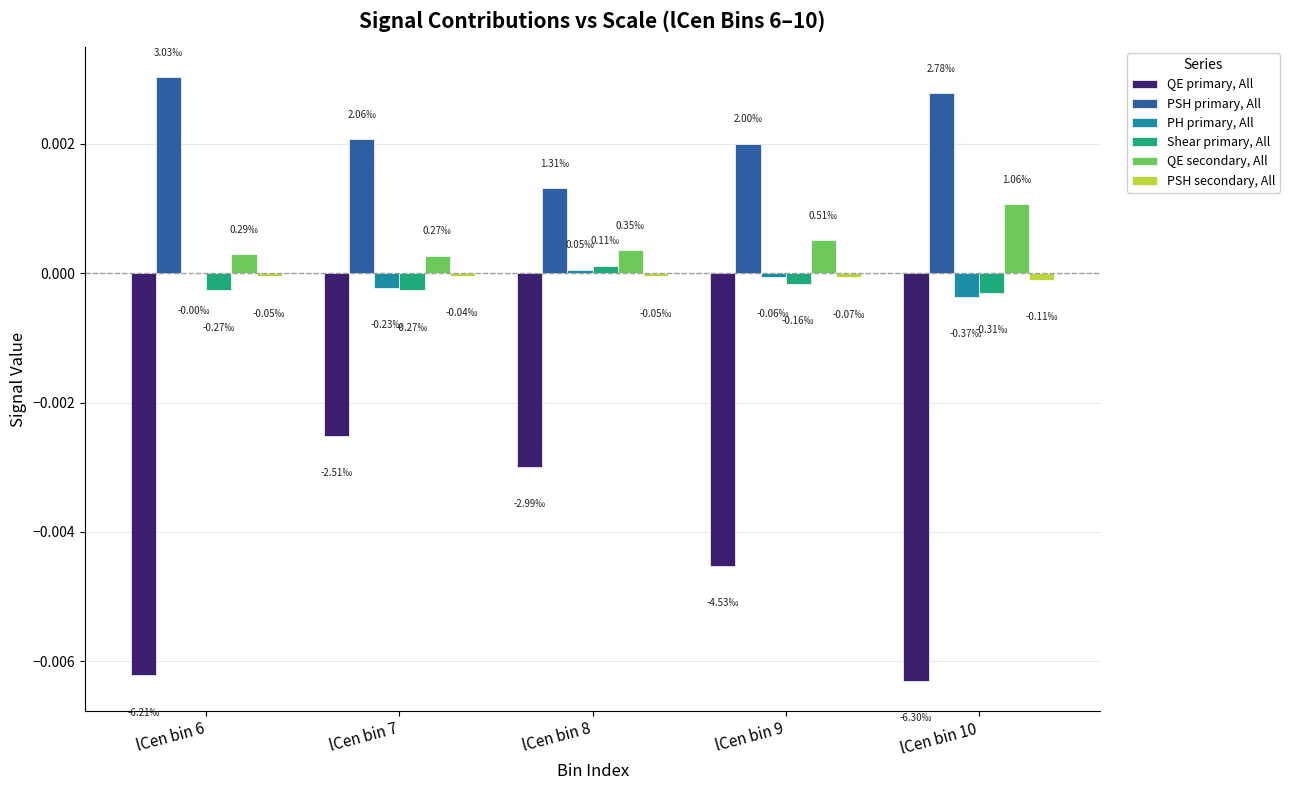

Is it true that Shear primary, All equals -0.0 at lCen bin 9?

True